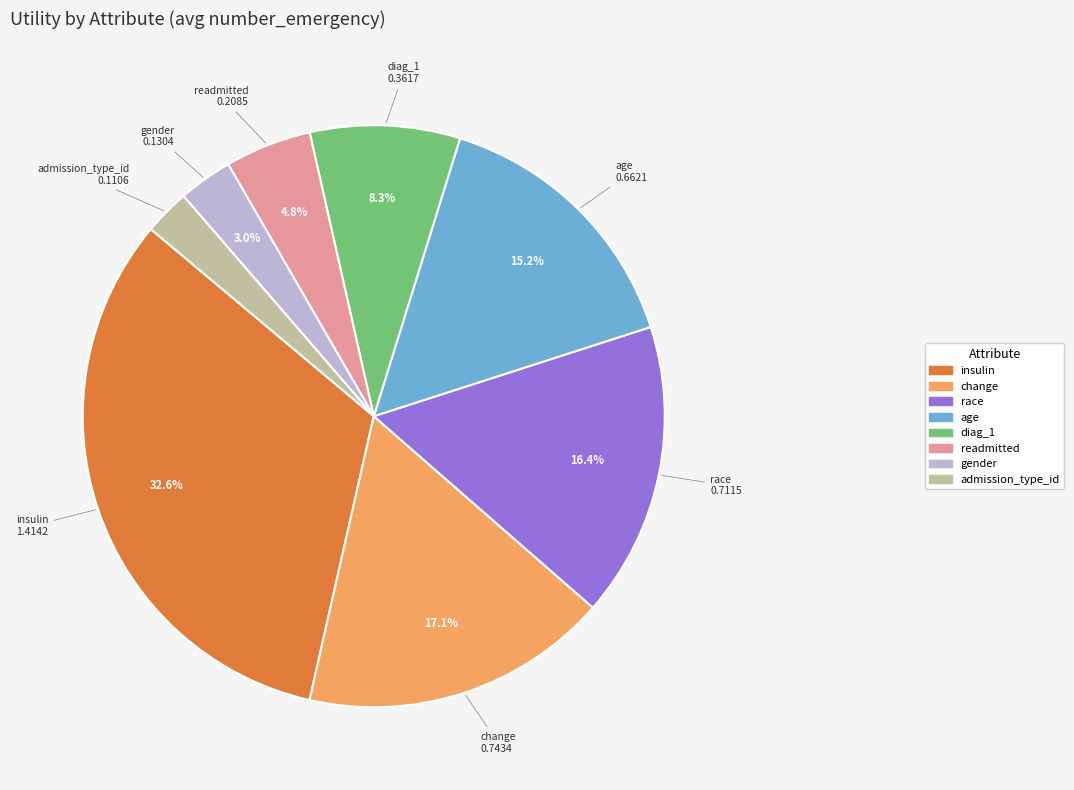

Count the number of slices in the pie.

8